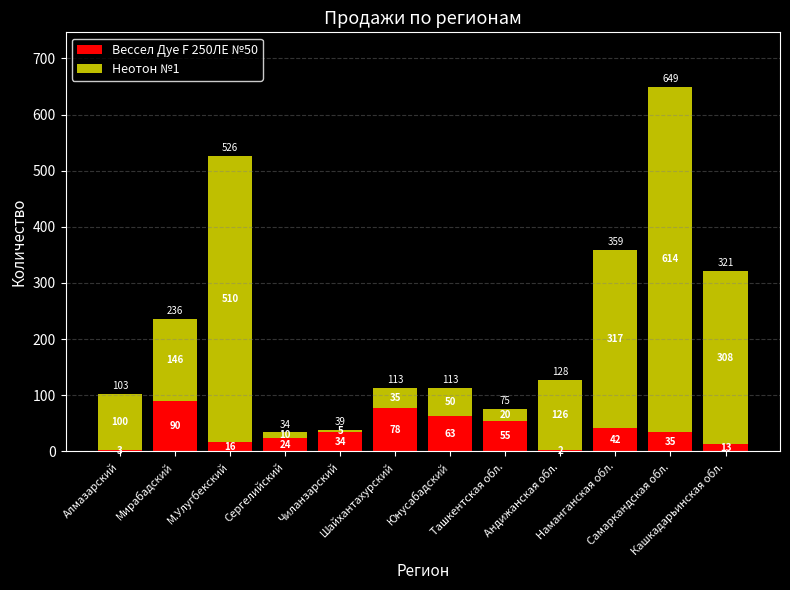

Does the chart contain stacked bars?

Yes